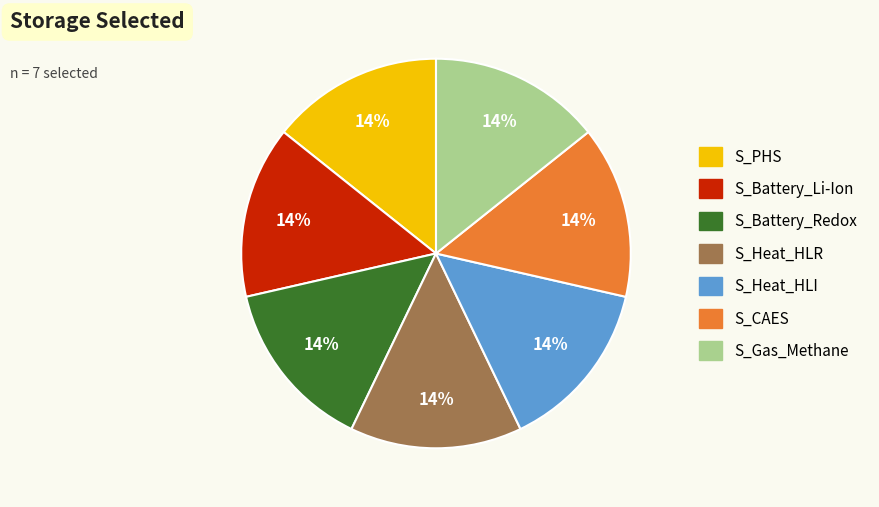

To the nearest percent, what is the average slice percentage?

14%